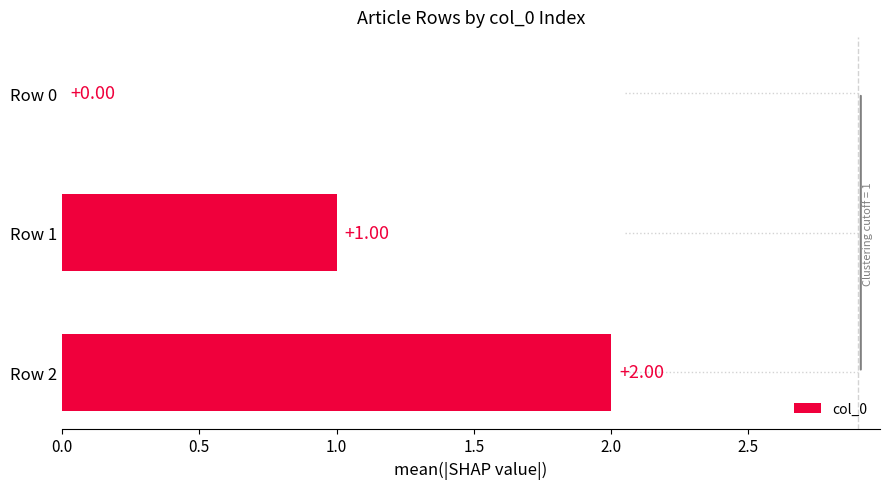

What is the change in value from Row 0 to Row 1?

+1